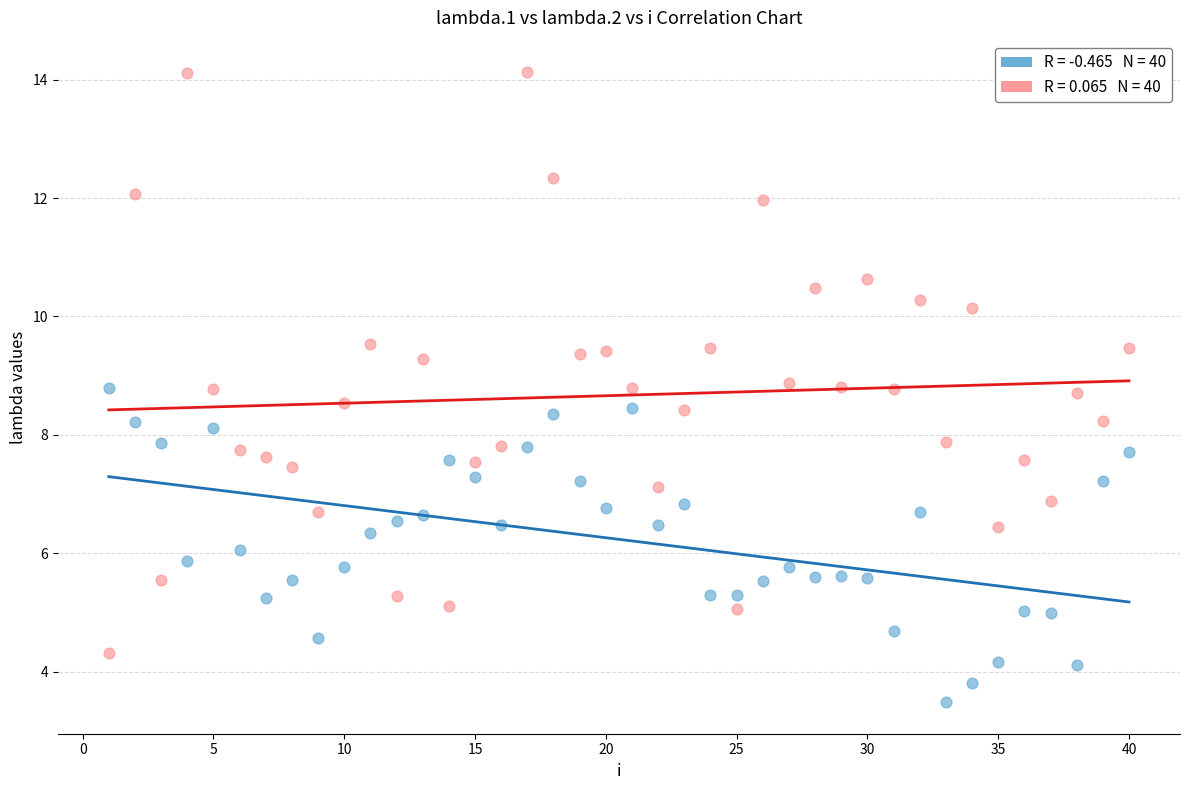

Across all data points, what is the range of X values (max minus min)?

39.0